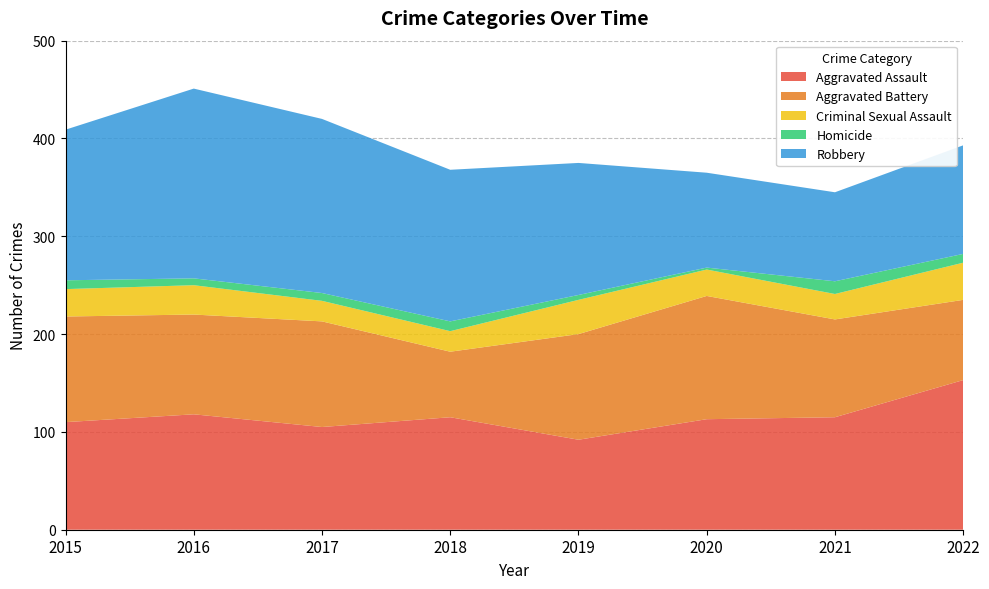

Reading right to left, list all the values displayed in this chart.

Aggravated Assault: 153	115	113	92	115	105	118	110
Aggravated Battery: 82	100	126	108	67	108	102	108
Criminal Sexual Assault: 38	26	27	35	21	21	30	28
Homicide: 9	13	2	5	10	8	7	9
Robbery: 111	91	97	135	155	178	194	154